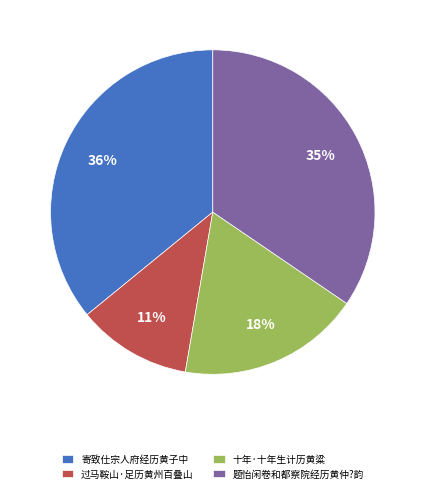

To the nearest percent, what is the difference between the largest and smallest slice percentages?

25%